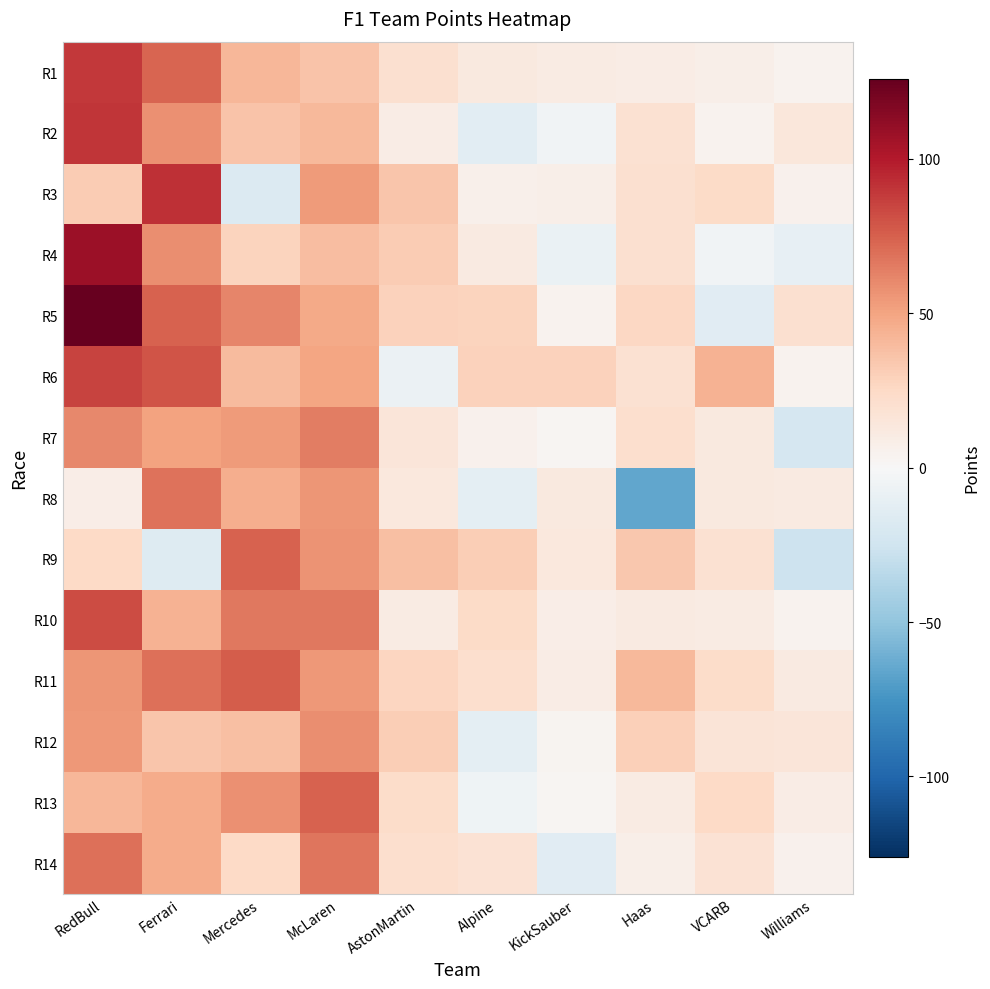

Which series has the largest total across all categories?

R5